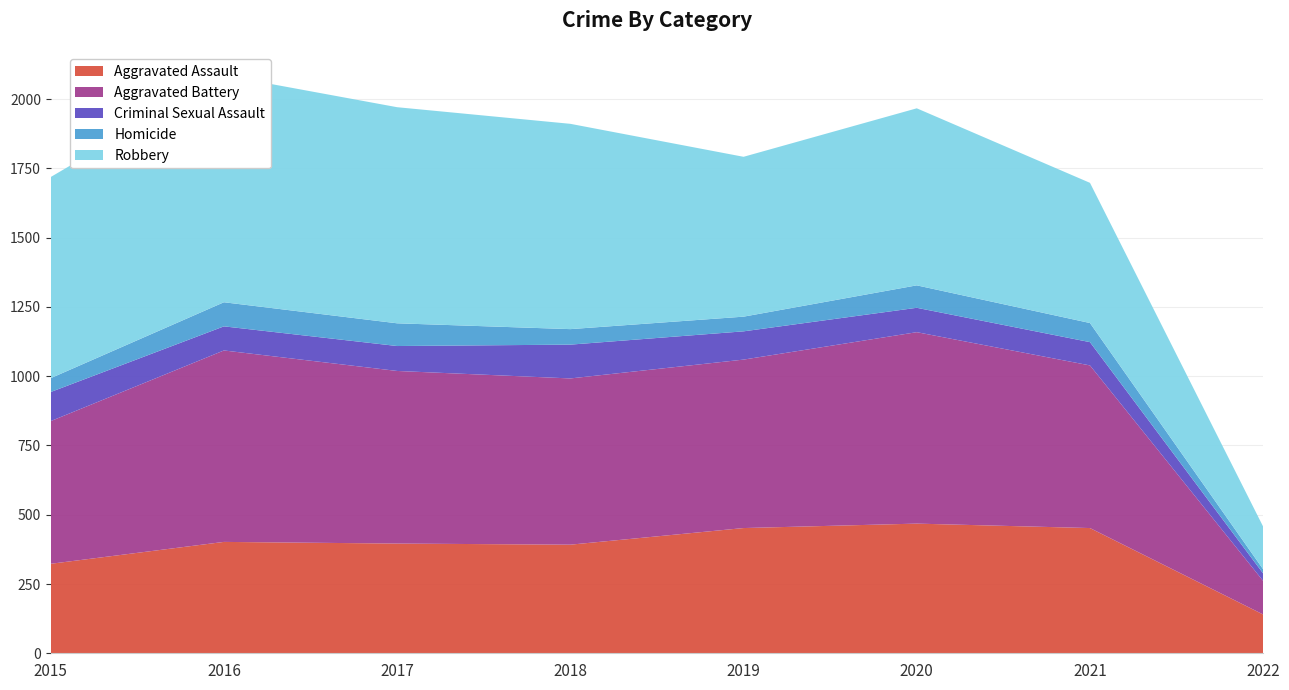

Reading left to right, list all the values displayed in this chart.

Aggravated Assault: 323	402	396	392	452	468	452	140
Aggravated Battery: 515	691	623	600	608	691	587	121
Criminal Sexual Assault: 105	87	90	122	102	88	84	27
Homicide: 50	87	82	56	53	81	69	15
Robbery: 726	819	780	741	577	639	506	154